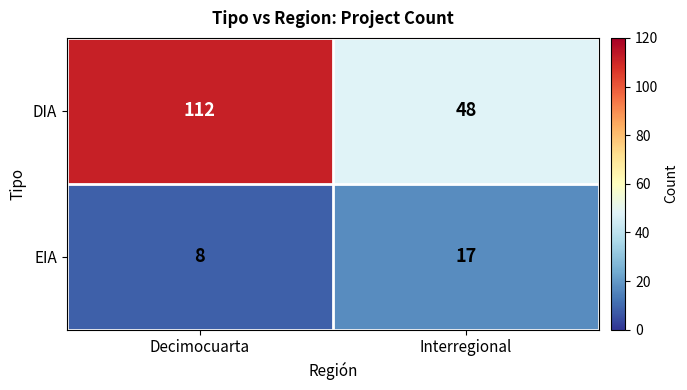

What is the total value across all series at Interregional?

65